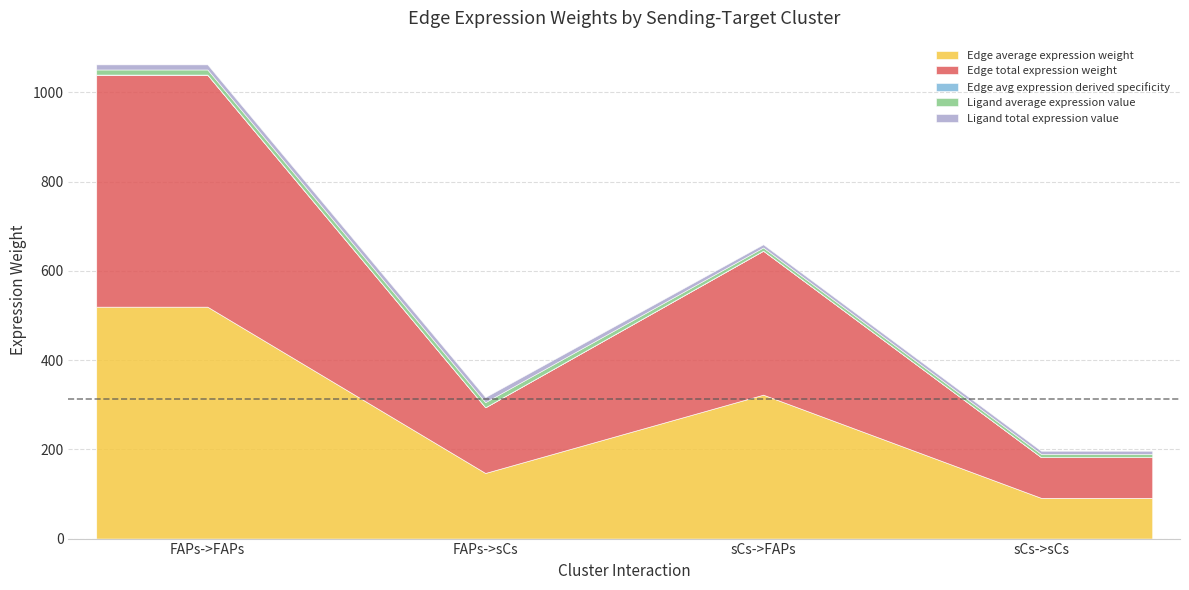

List the labels in order of Ligand total expression value value, smallest first.

sCs->FAPs, sCs->sCs, FAPs->FAPs, FAPs->sCs